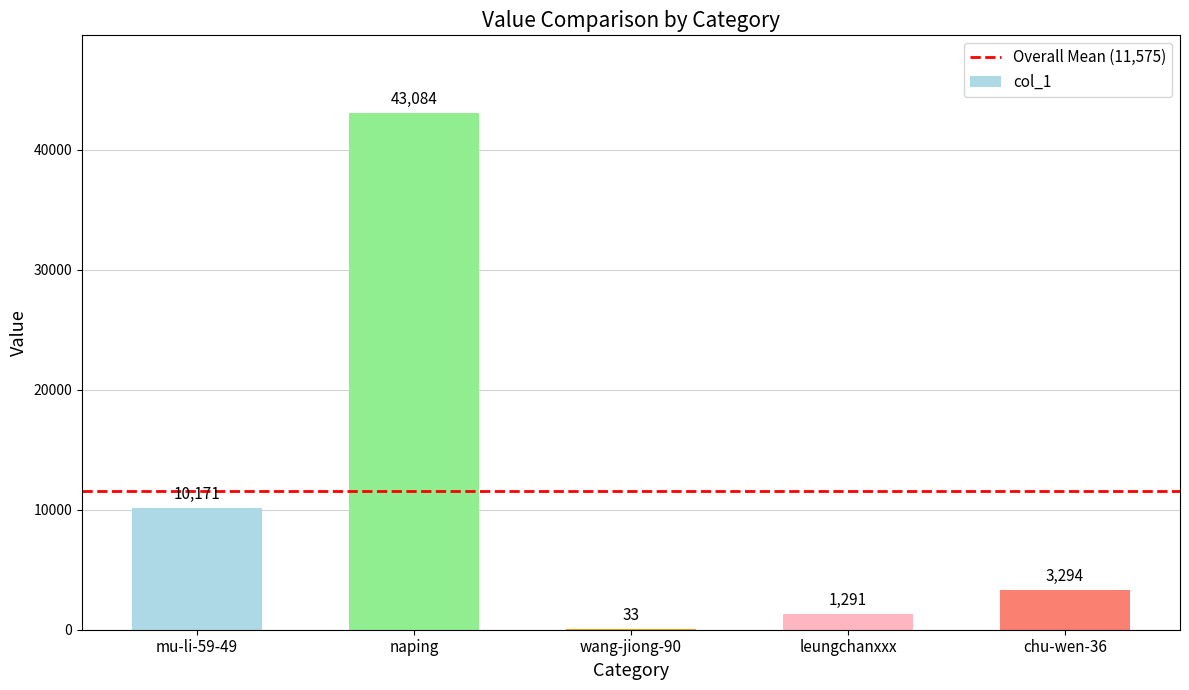

Reading left to right, what are all the values shown in this chart?

mu-li-59-49=10171	naping=43084	wang-jiong-90=33	leungchanxxx=1291	chu-wen-36=3294